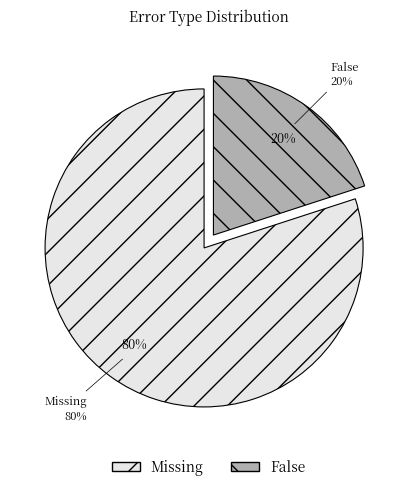

Combined, what portion of the pie is Missing and False?

100.0%